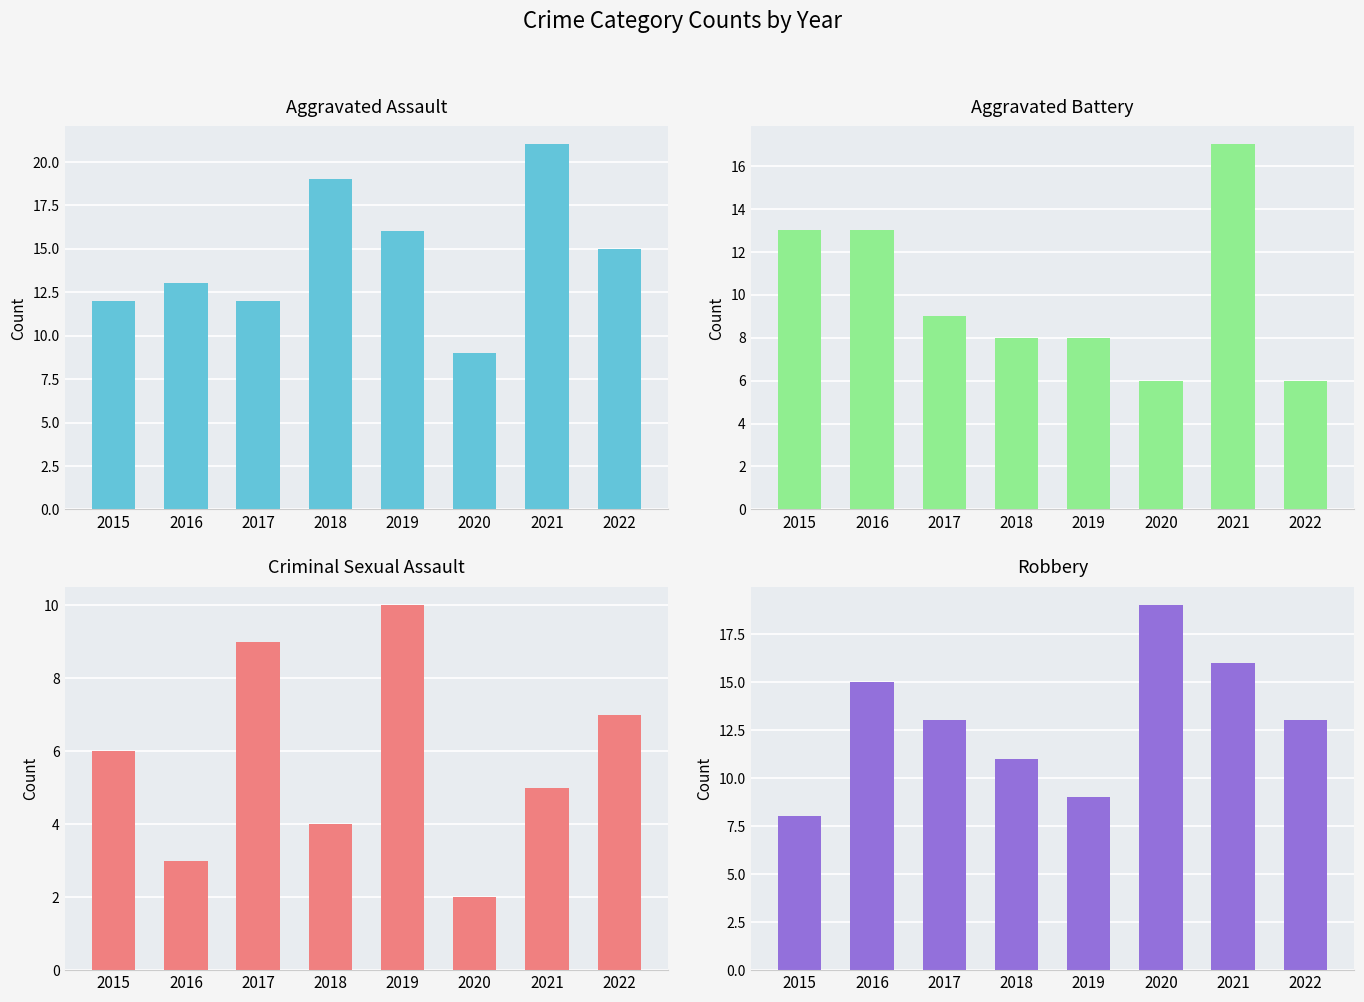

What is the spread (max minus min) of values at 2018?

15